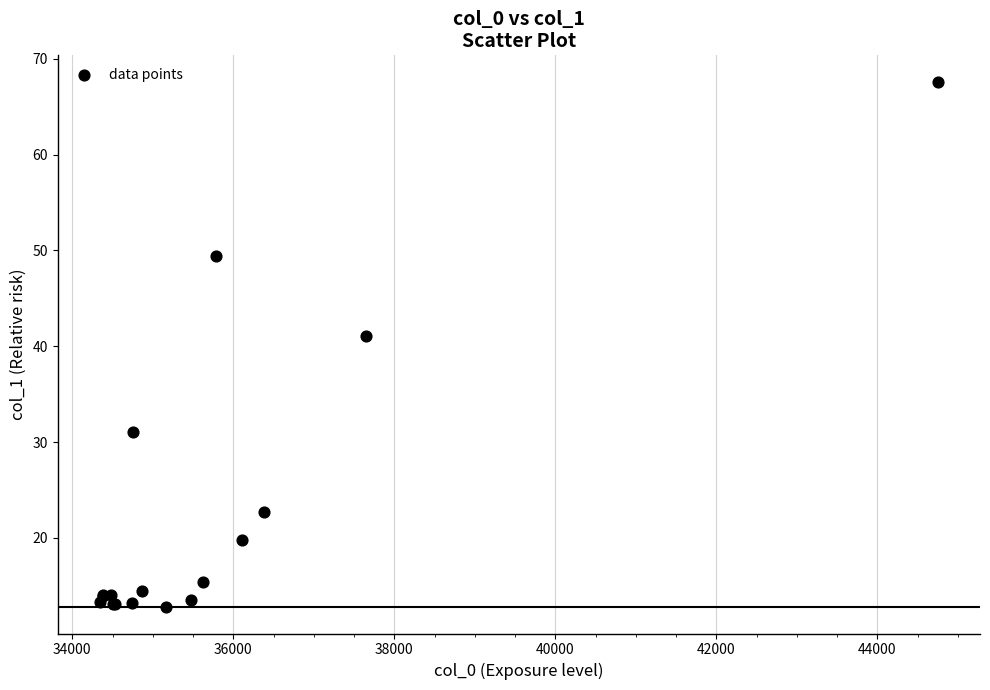

What Y value in the scatter plot is closest to 40?

41.1